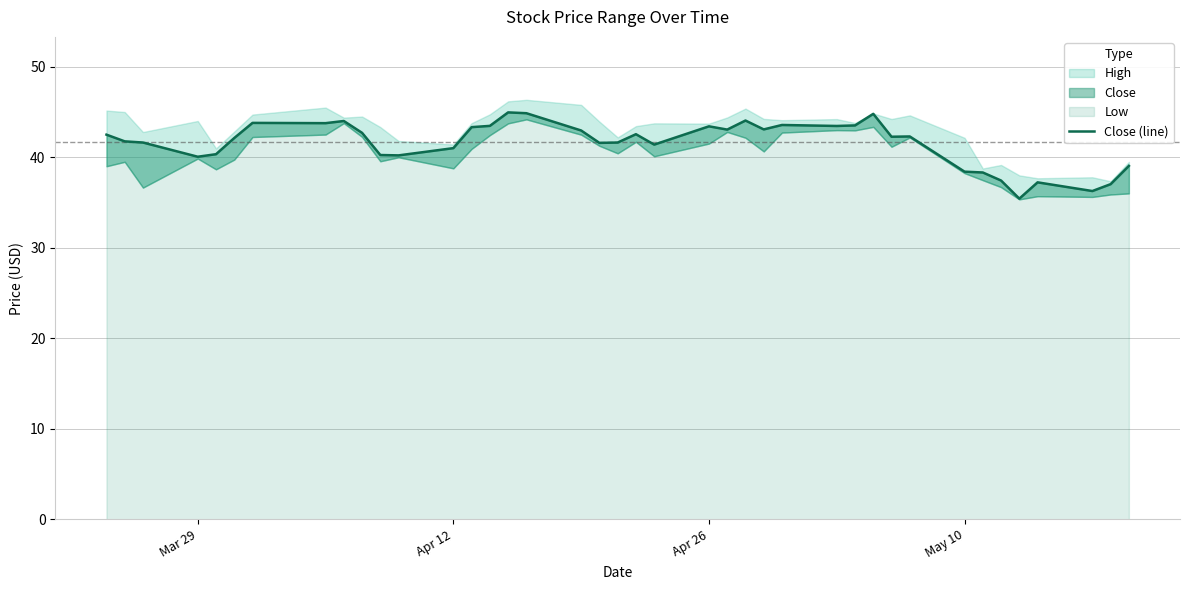

What is the sum of all values?

1663.6